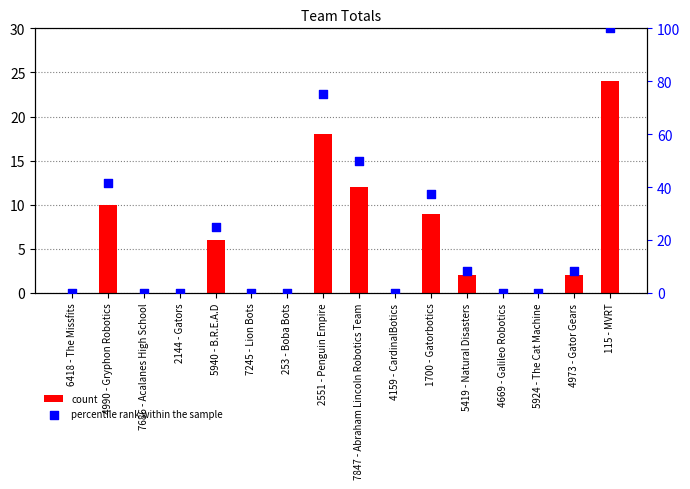

What are all the series names shown in the legend?

count, percentile rank within the sample